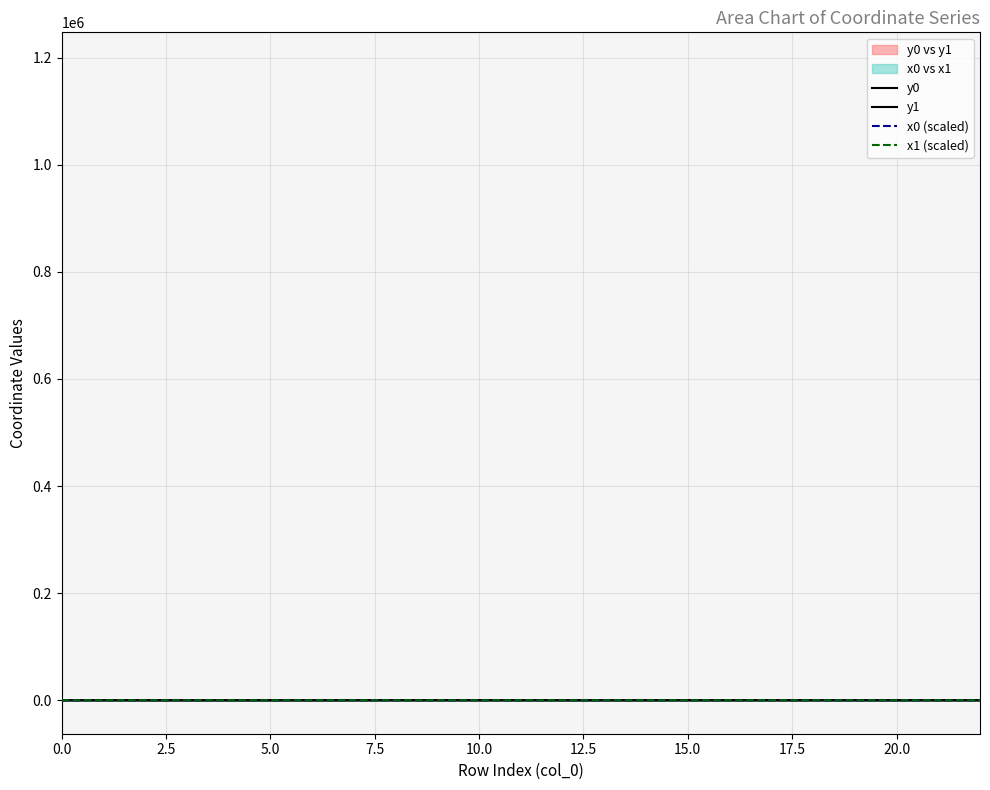

At which category does the chart reach its minimum across all series?

15